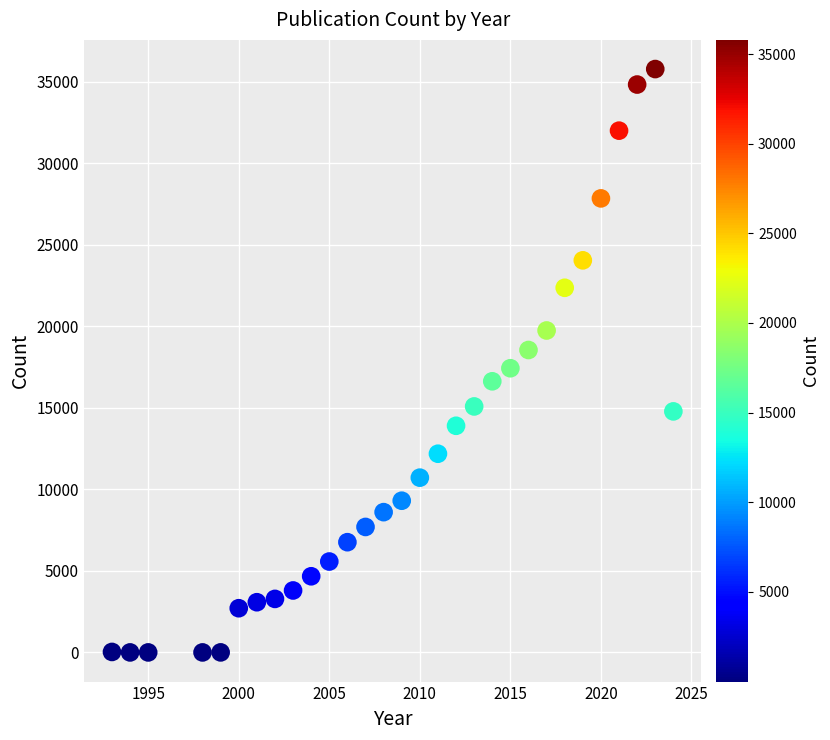

What is the range of Y values (max minus min)?

35787